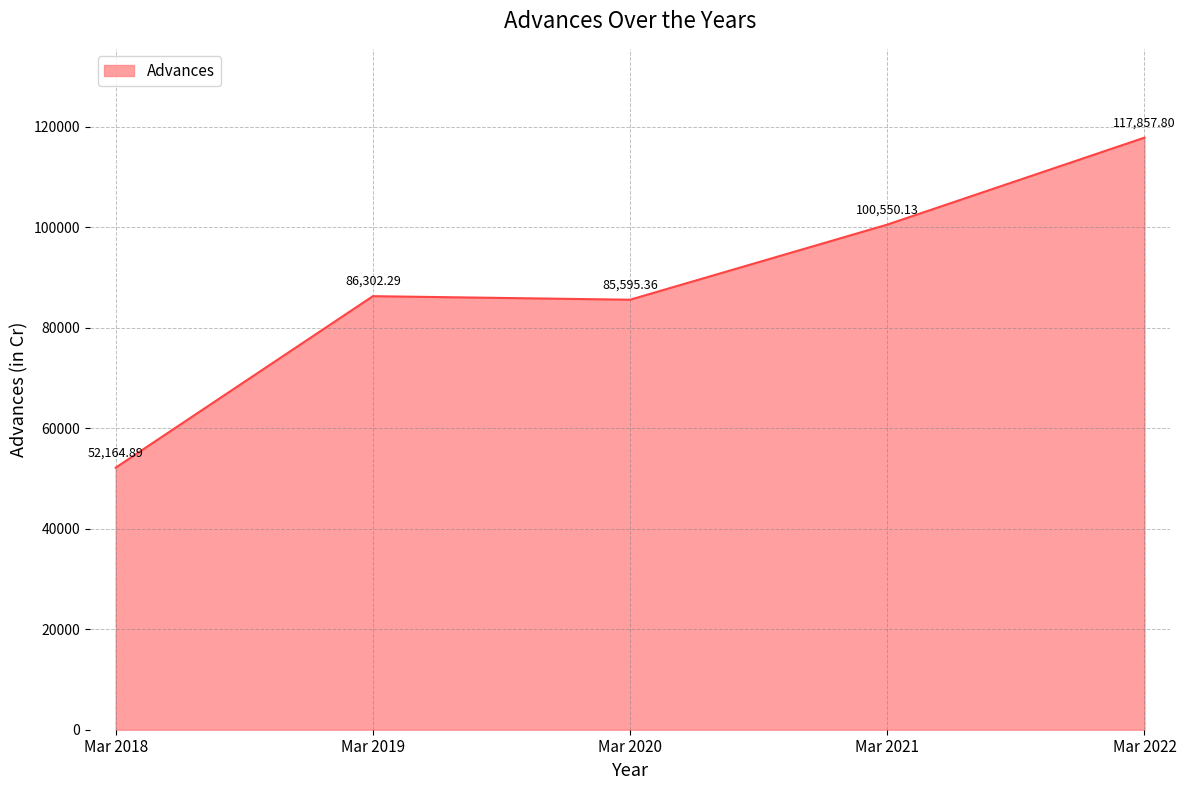

Which category has the highest value across all series?

Mar 2022